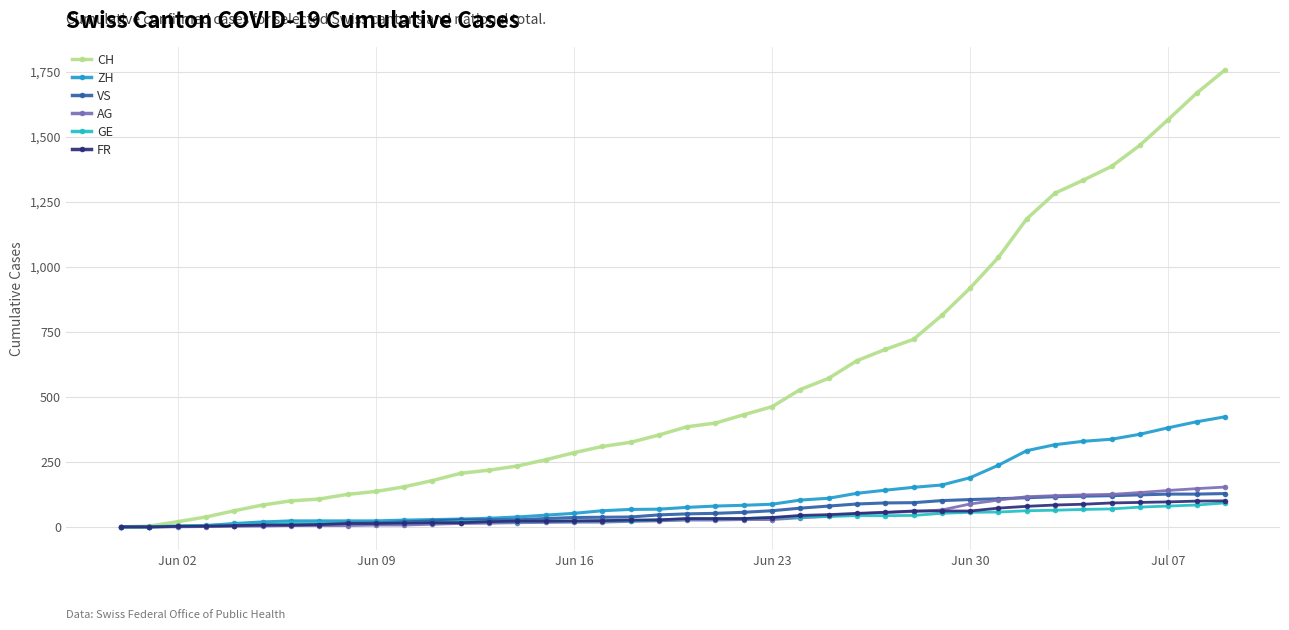

Is this an area chart (filled region under the line)?

No